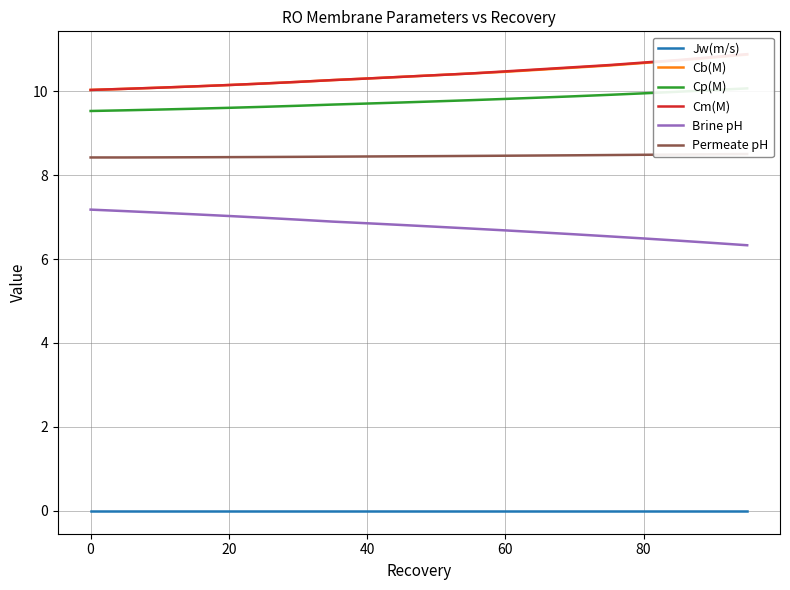

True or false: Cm(M) and Permeate pH intersect in this chart.

False